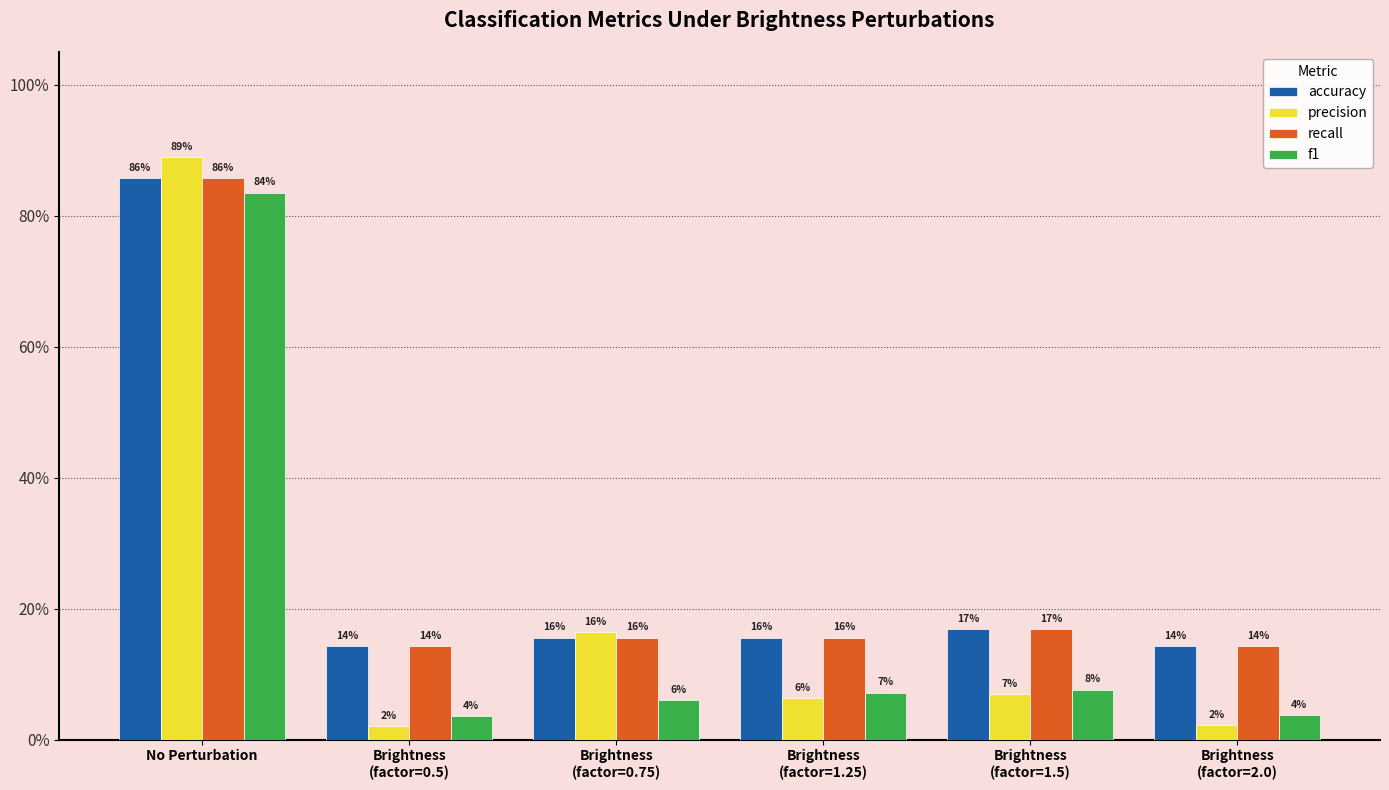

Are the bars grouped side by side (vs. stacked)?

Yes